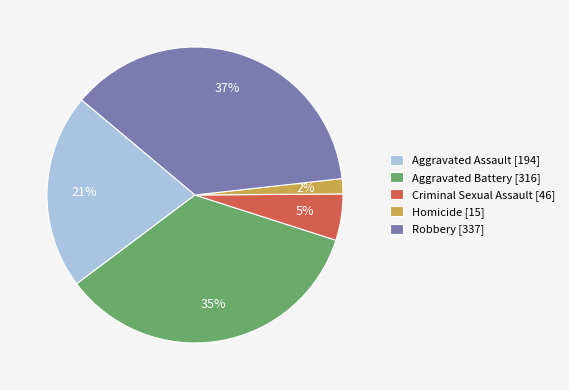

How many slices are in this pie chart?

5